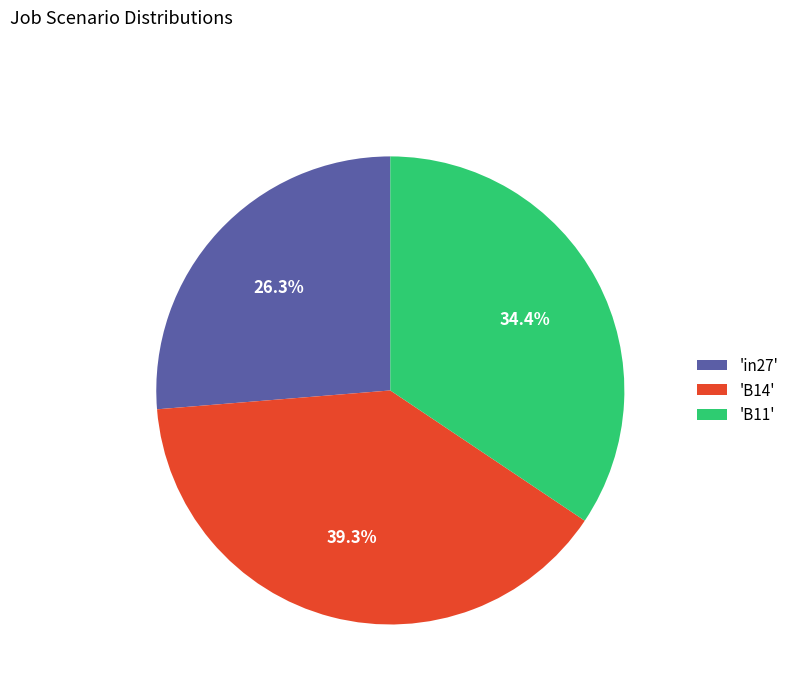

What is the smallest slice in the pie chart?

'in27'